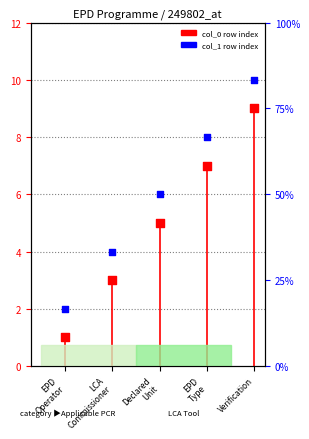

At how many categories does at least one series exceed 5?

3